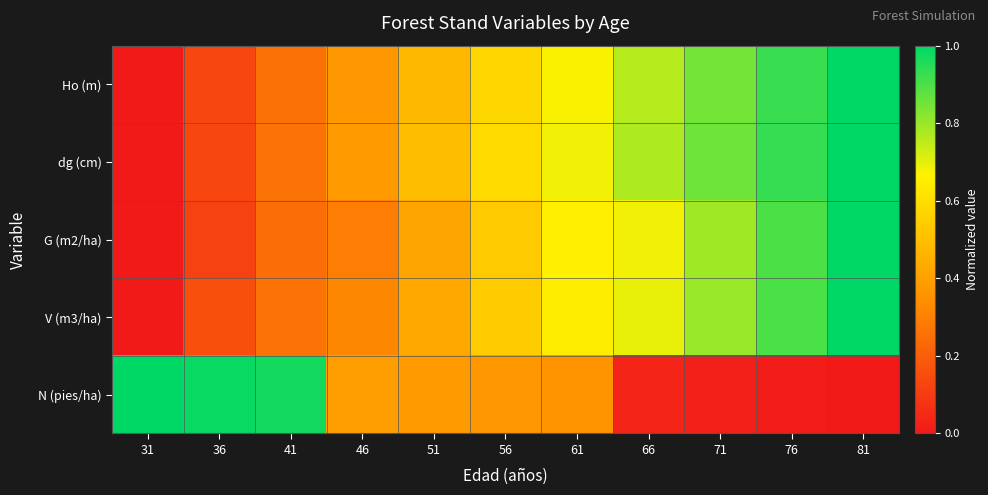

At which category does the chart reach its minimum across all series?

31